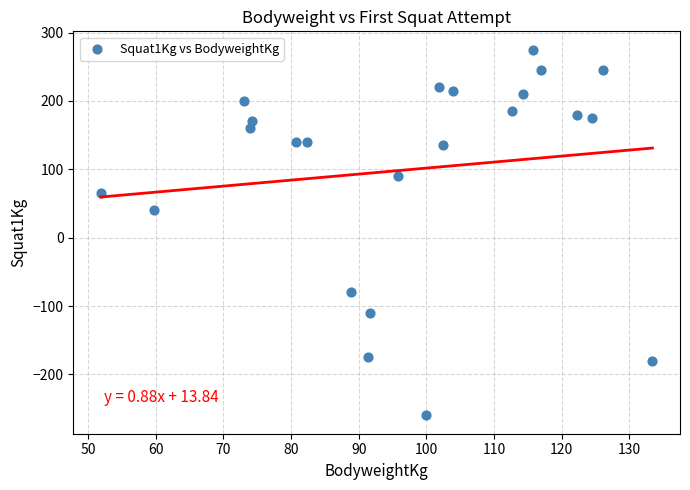

What is the range of Y values (max minus min)?

535